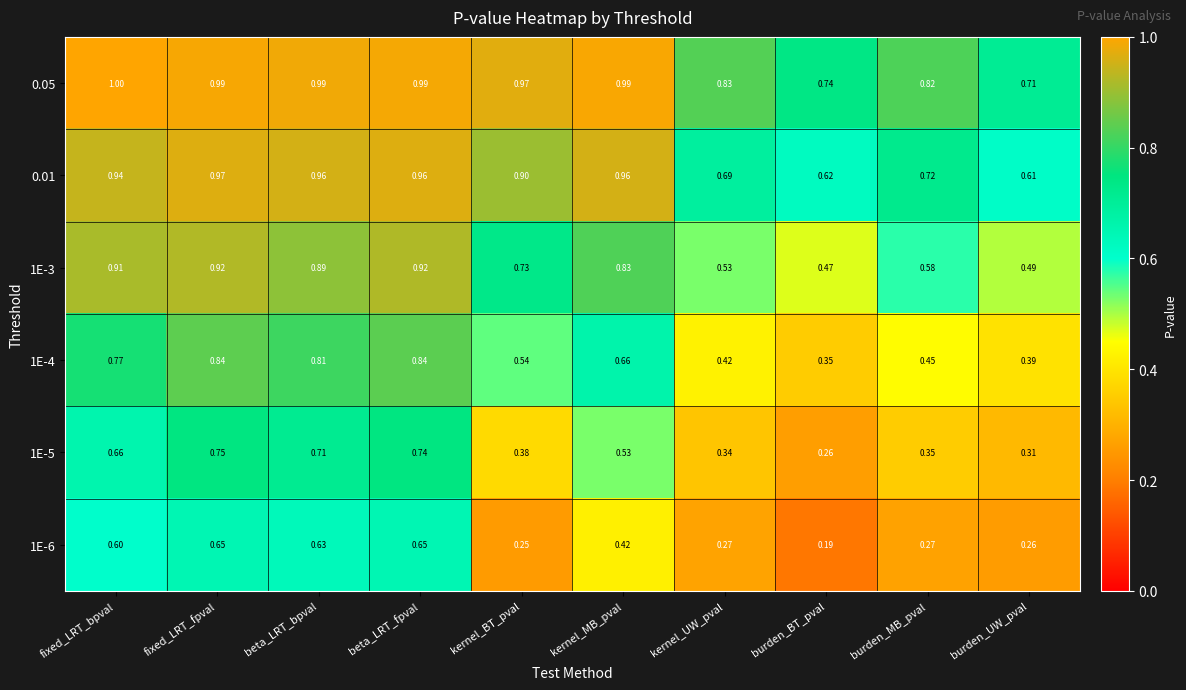

Rank the series by their maximum value, from lowest to highest.

1E-6, 1E-5, 1E-4, 1E-3, 0.01, 0.05